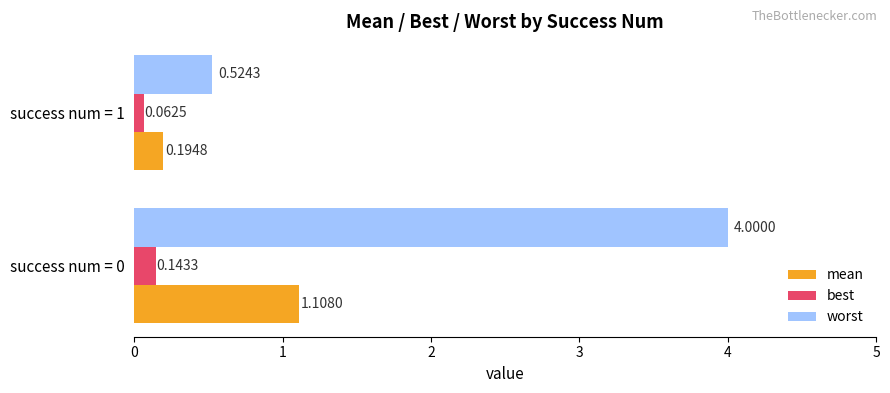

List the series in order of their peak value, highest first.

worst, mean, best